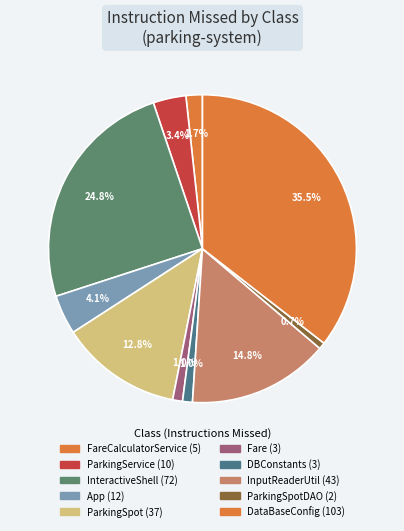

Which slice is the largest?

DataBaseConfig